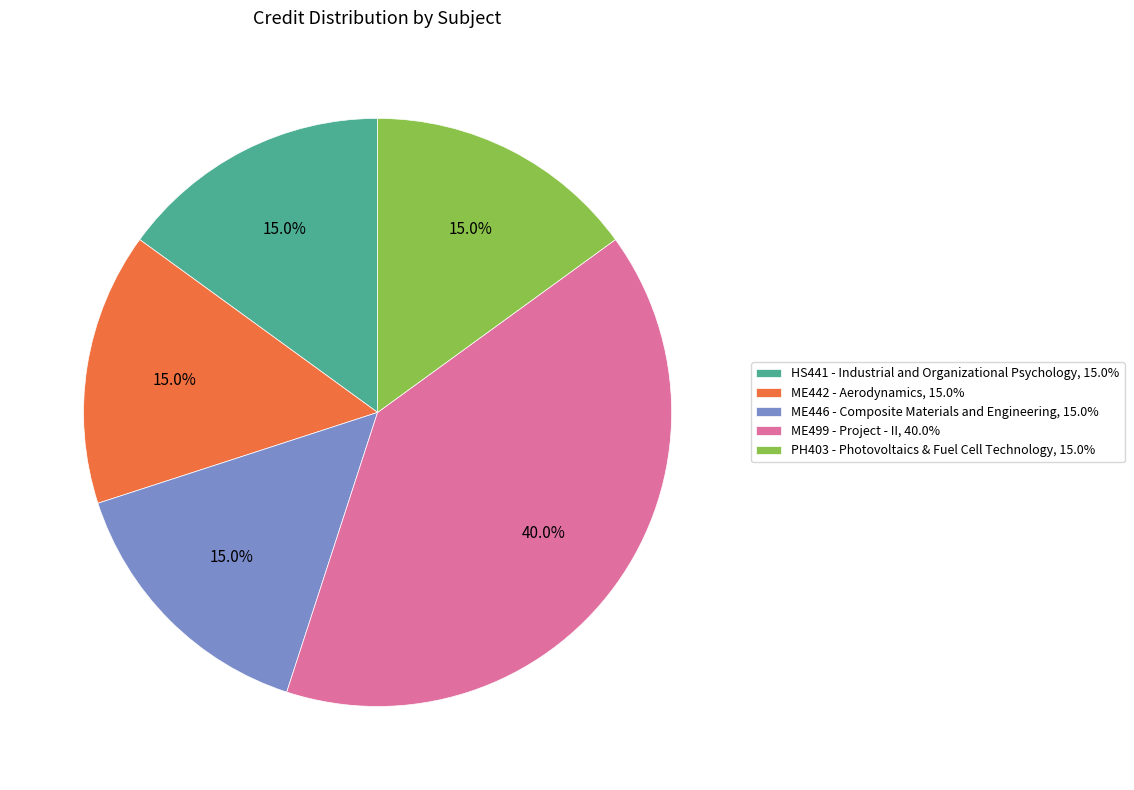

To the nearest percent, what is the combined percentage of PH403 - Photovoltaics & Fuel Cell Technology and ME442 - Aerodynamics?

30%